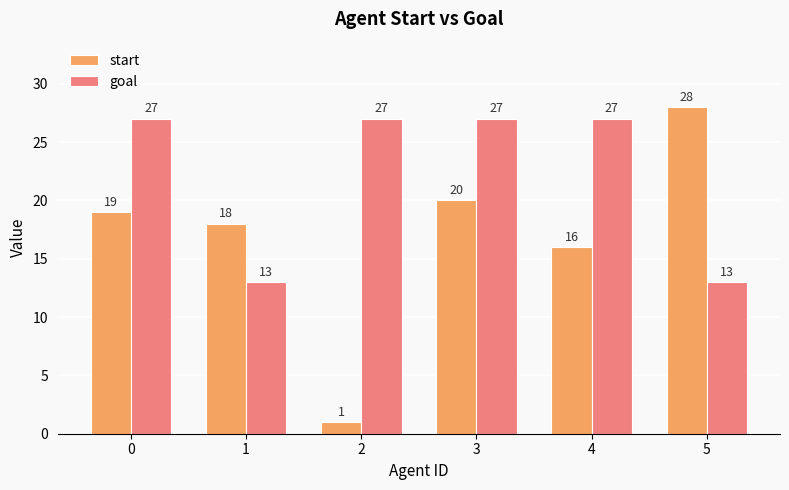

Is it true that goal equals 41 at 4?

False